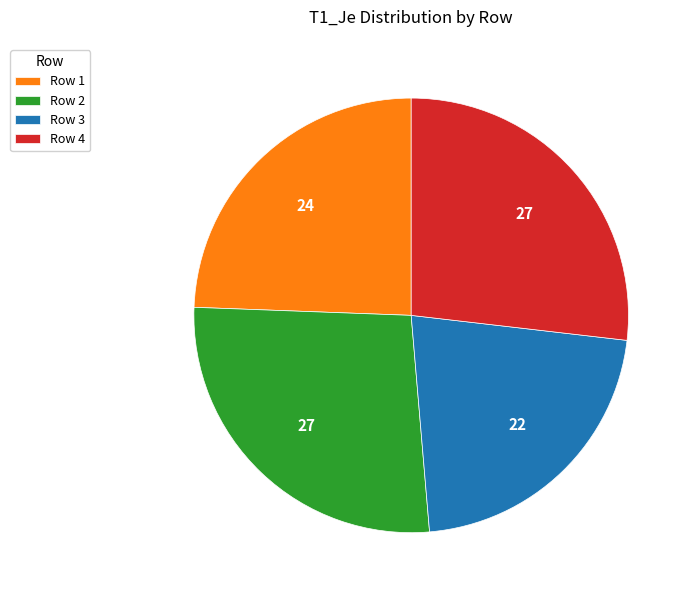

Which slice is the smallest?

Row 3